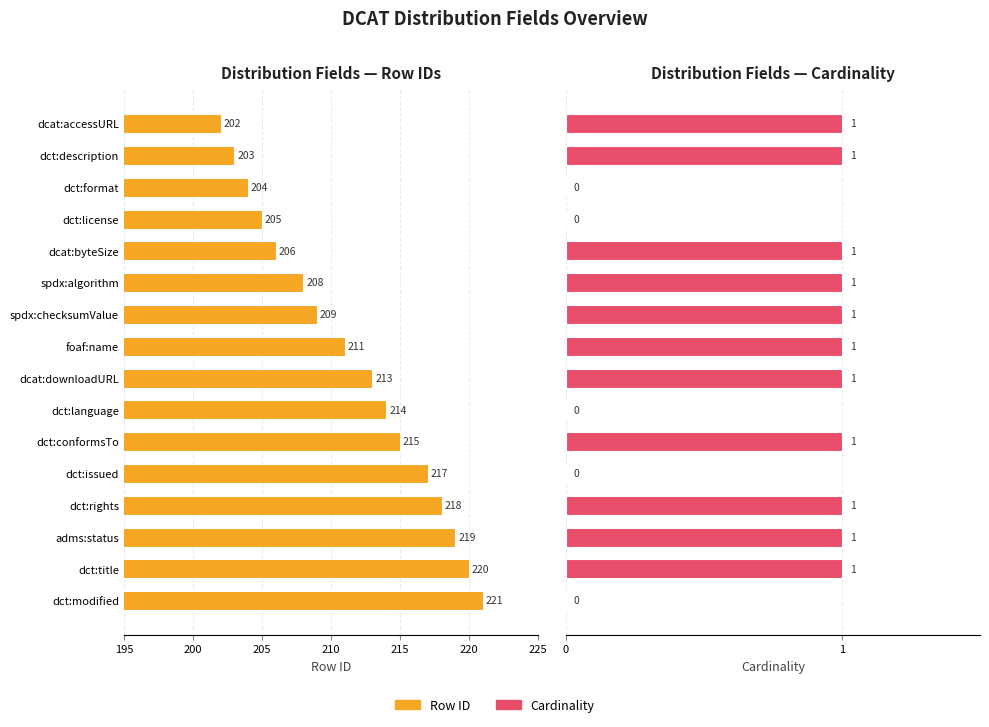

How many groups of bars are there?

16